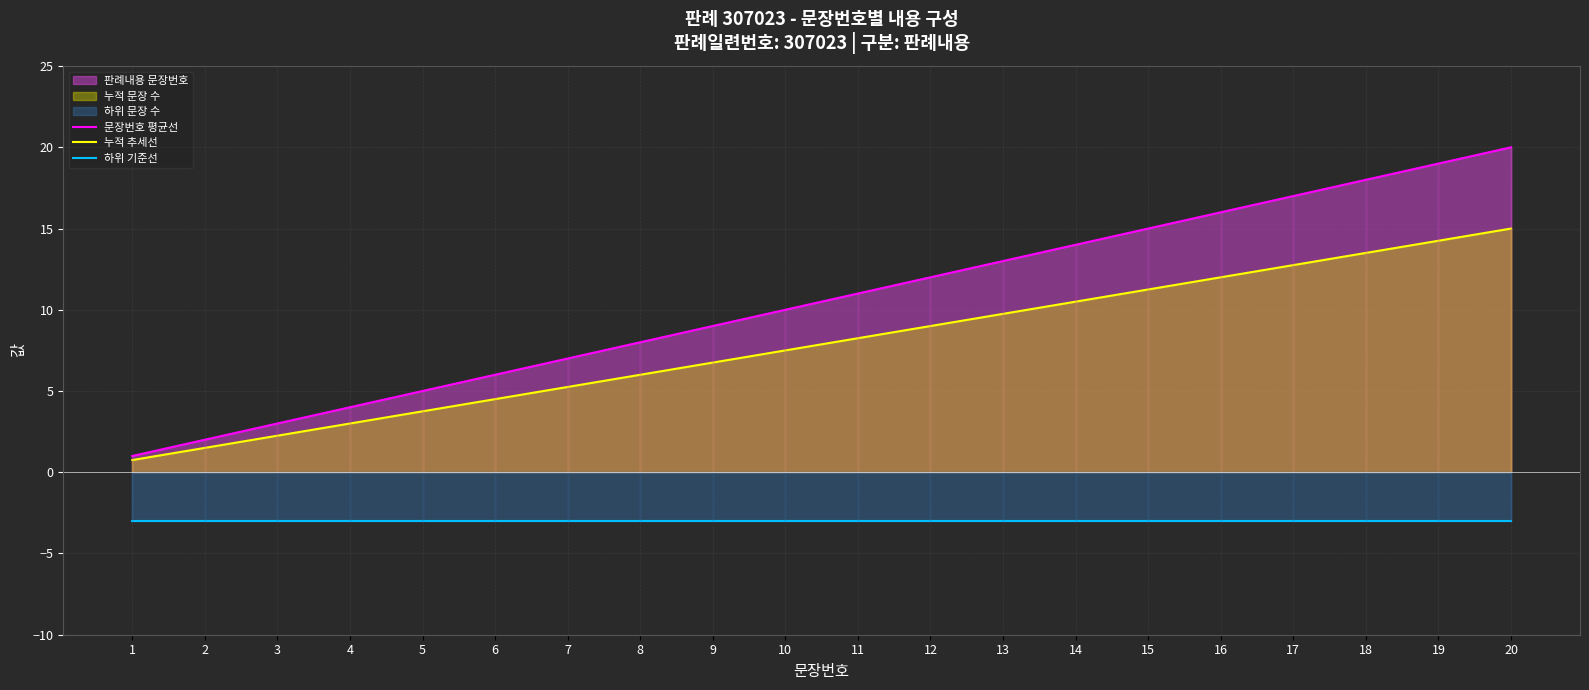

Where is 누적 추세선 nearest to the value 7?

9